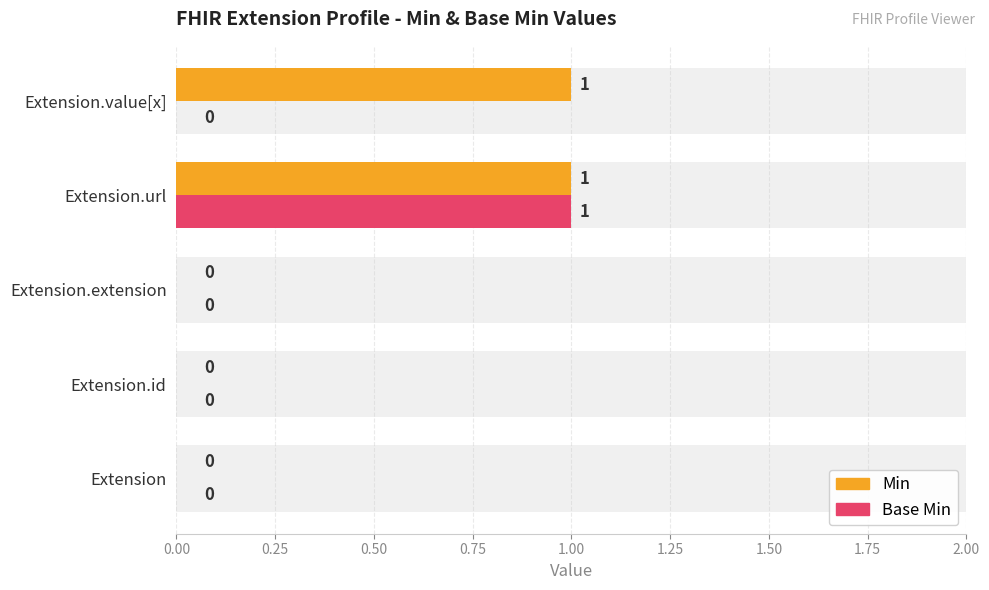

How many positive values does the Base Min series have?

1